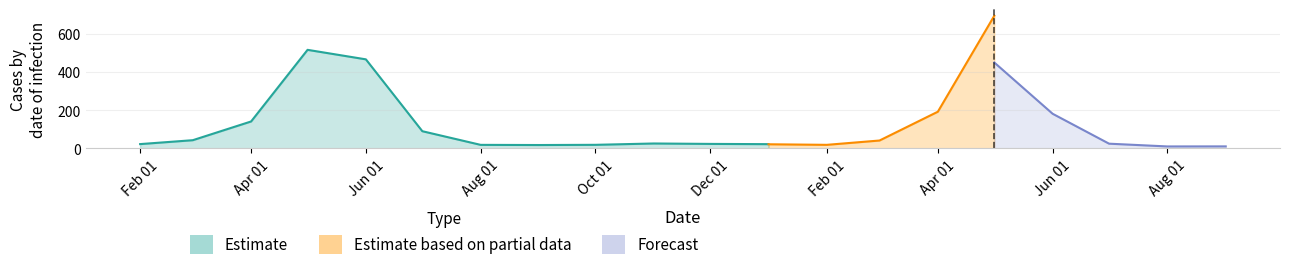

Which label corresponds to the smallest value in the chart?

2023-09-01